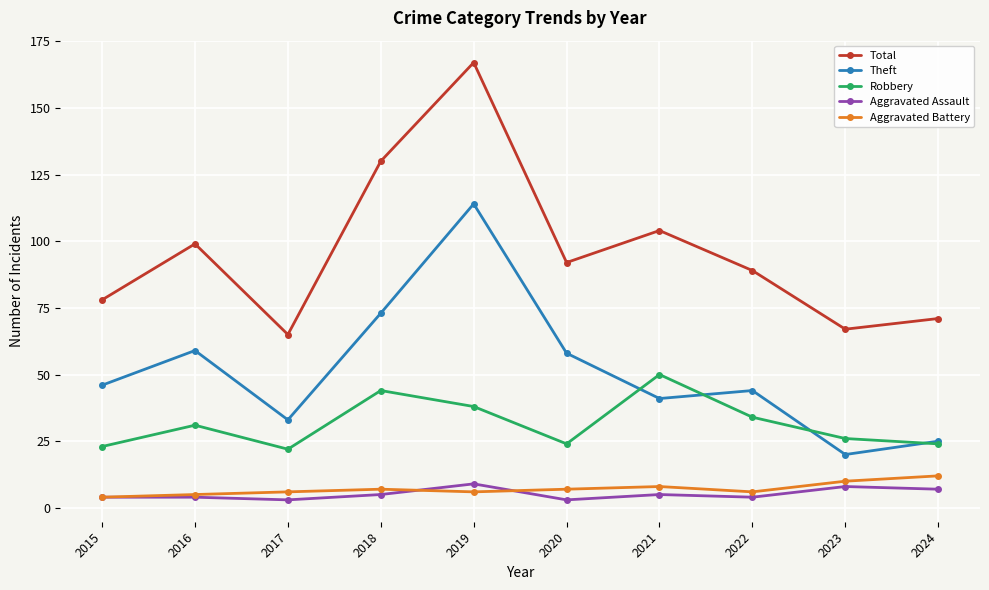

Rank the series by their maximum value, from lowest to highest.

Aggravated Assault, Aggravated Battery, Robbery, Theft, Total